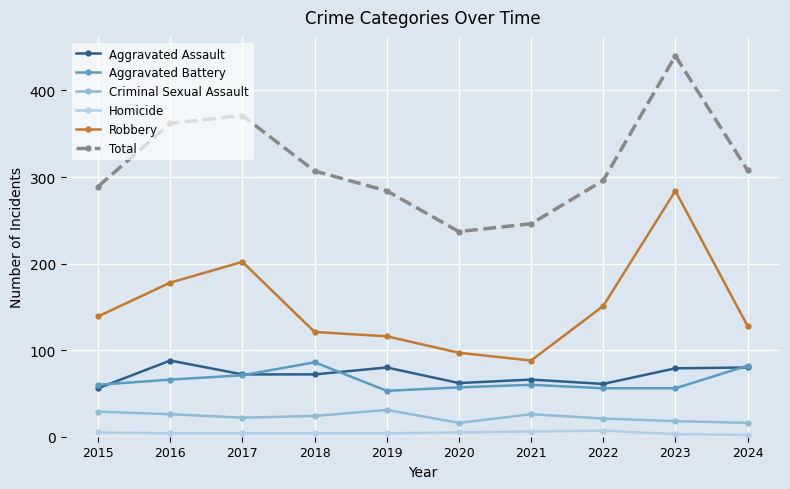

What is the difference between the maximum and second lowest values in the Robbery series?

187